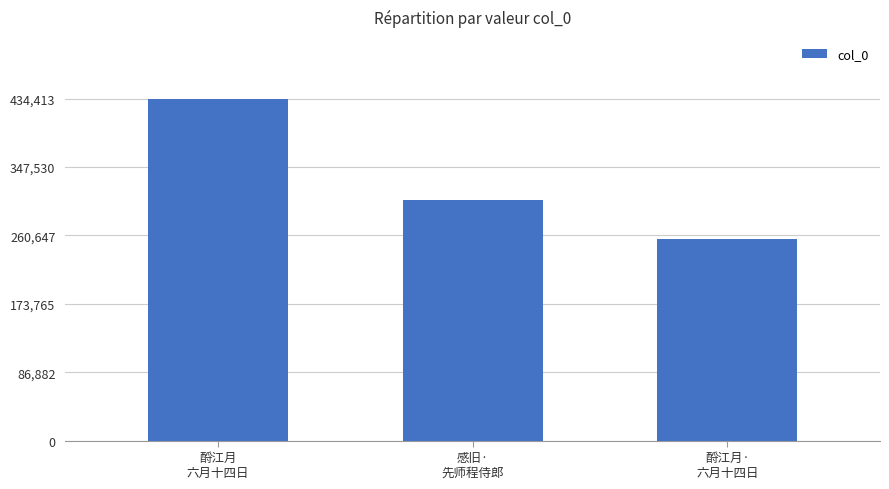

What is the label of the 3rd bar from the left?

酹江月·
六月十四日